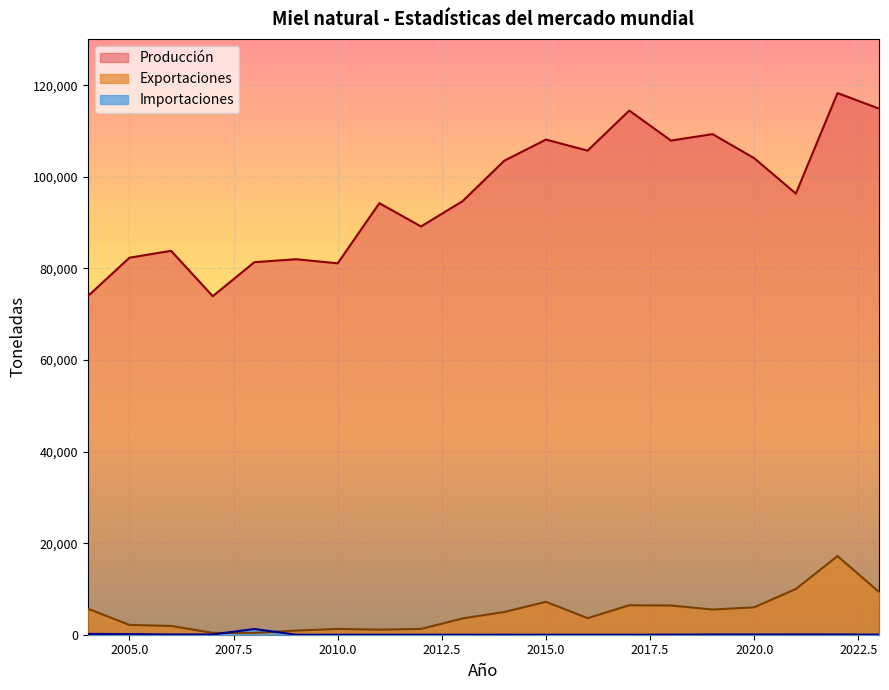

What is the difference between the Exportaciones values at 2011 and 2017?

5328.0